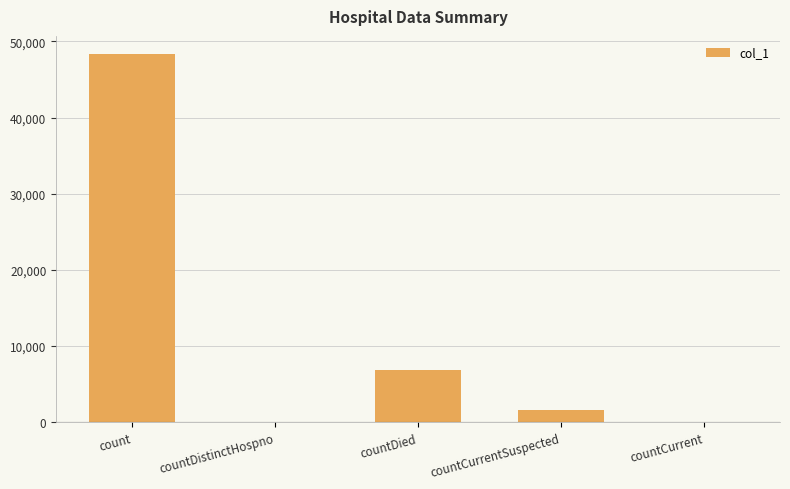

The chart shows a value of 18366 at count. True or false?

False